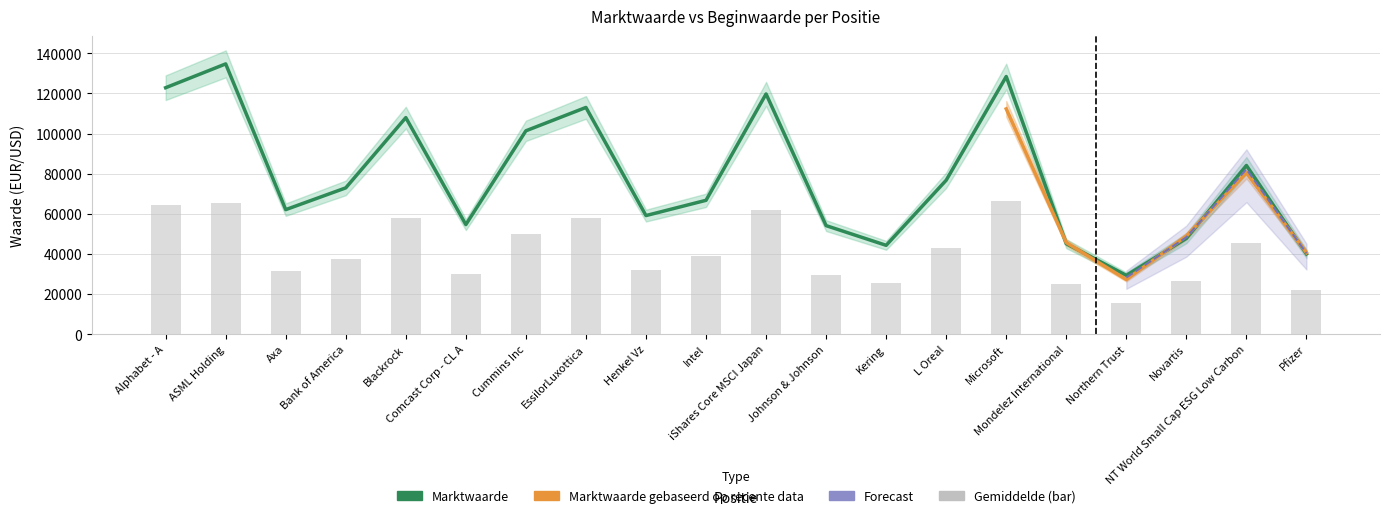

At which category is the sum across all series the highest?

ASML Holding